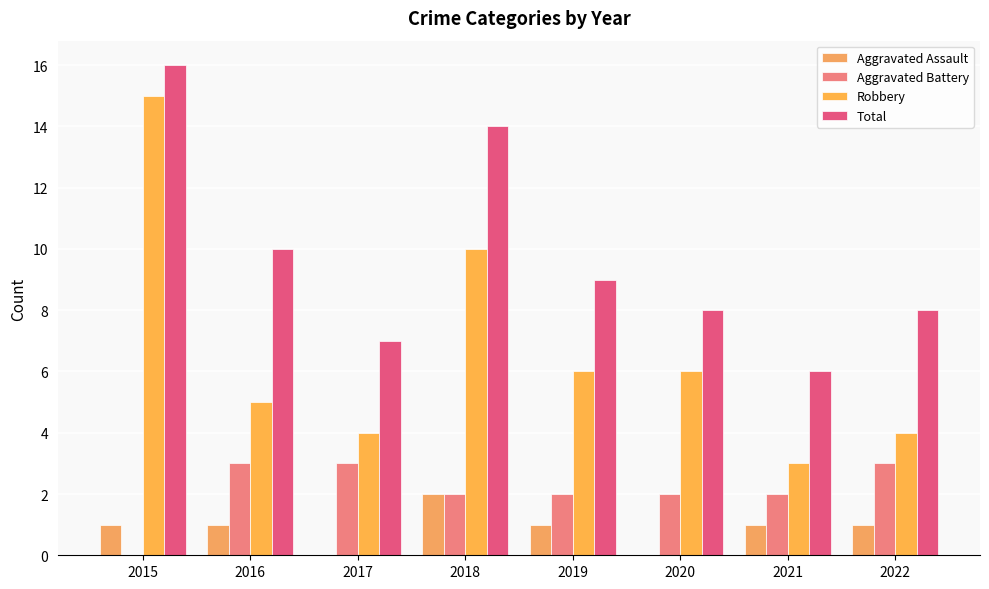

Does the chart contain stacked bars?

No